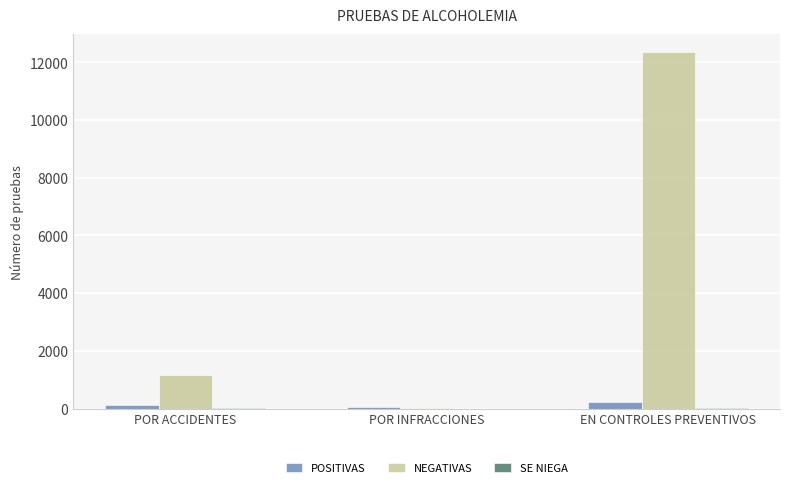

Which label corresponds to the largest value in the chart?

EN CONTROLES PREVENTIVOS